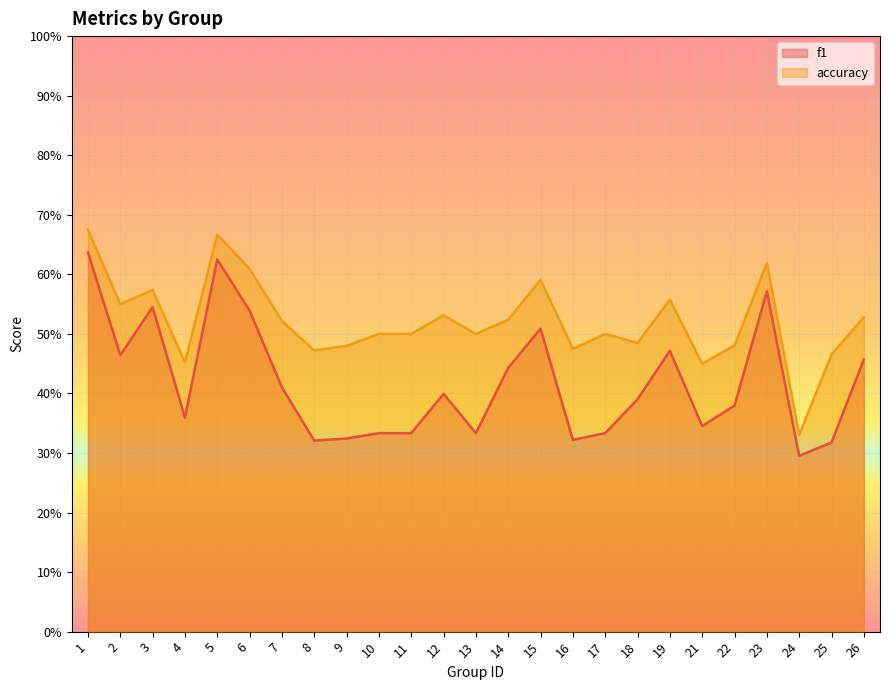

Is it true that f1 equals 0.3 at 9?

True